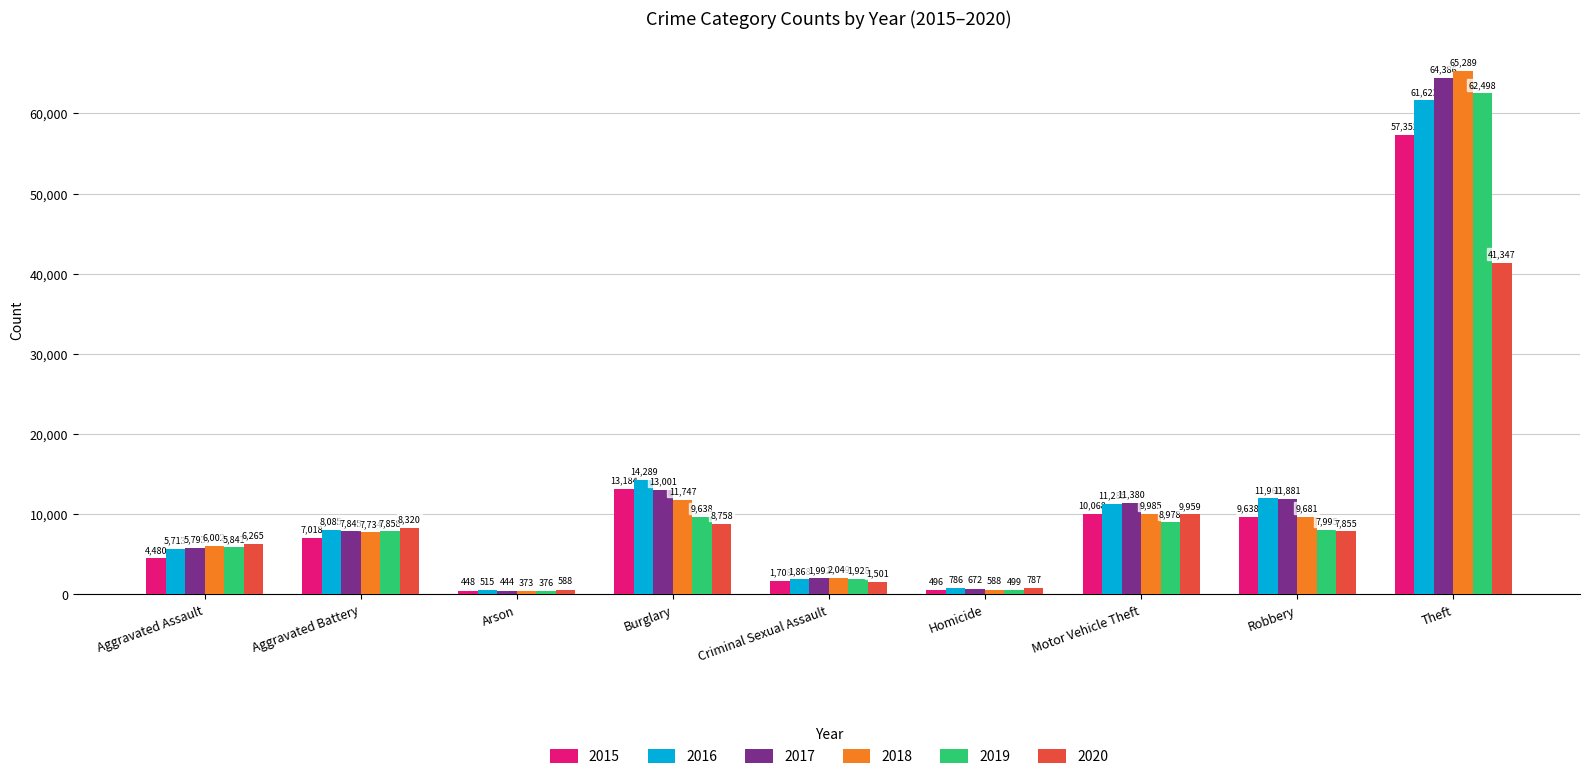

Which series changed the most between Criminal Sexual Assault and Homicide?

2018